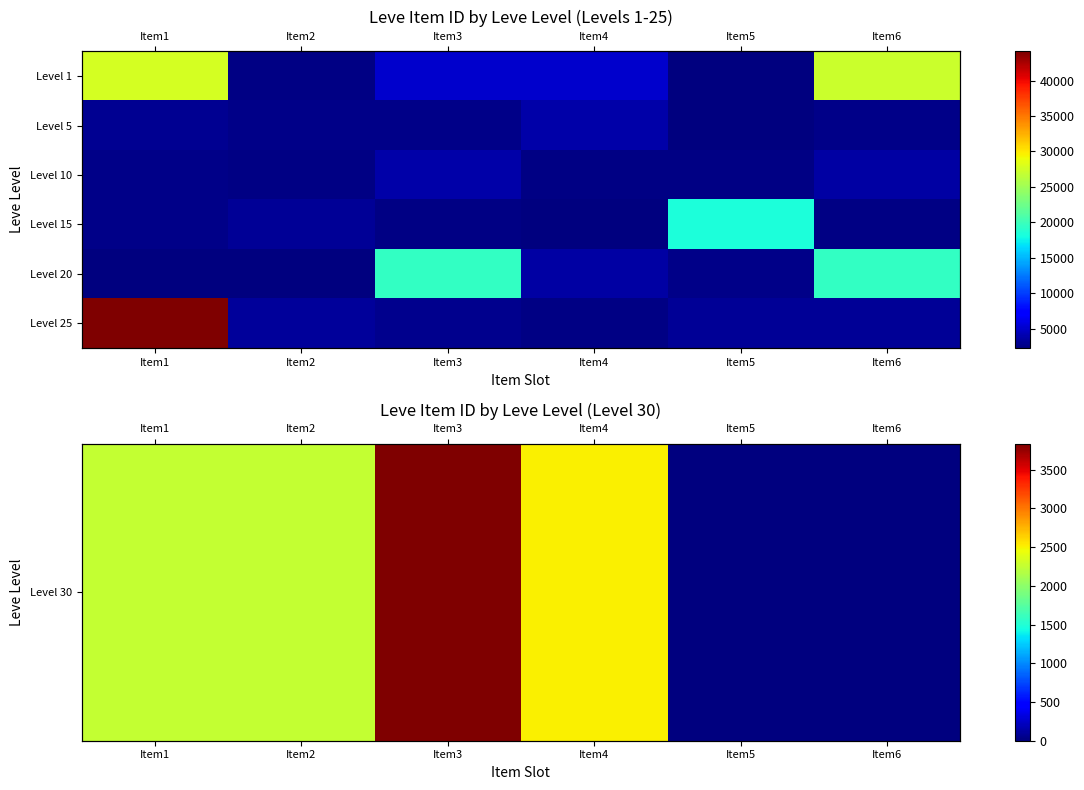

At which label does Level 30 reach its minimum?

Item5